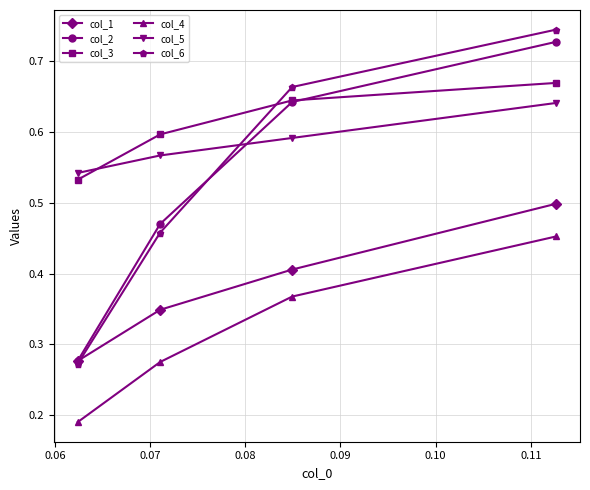

What is the difference between the maximum and minimum values in the col_5 series?

0.1